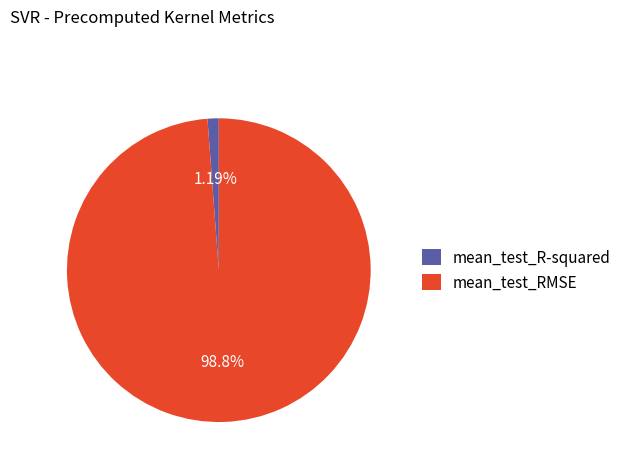

Which slice is the largest?

mean_test_RMSE